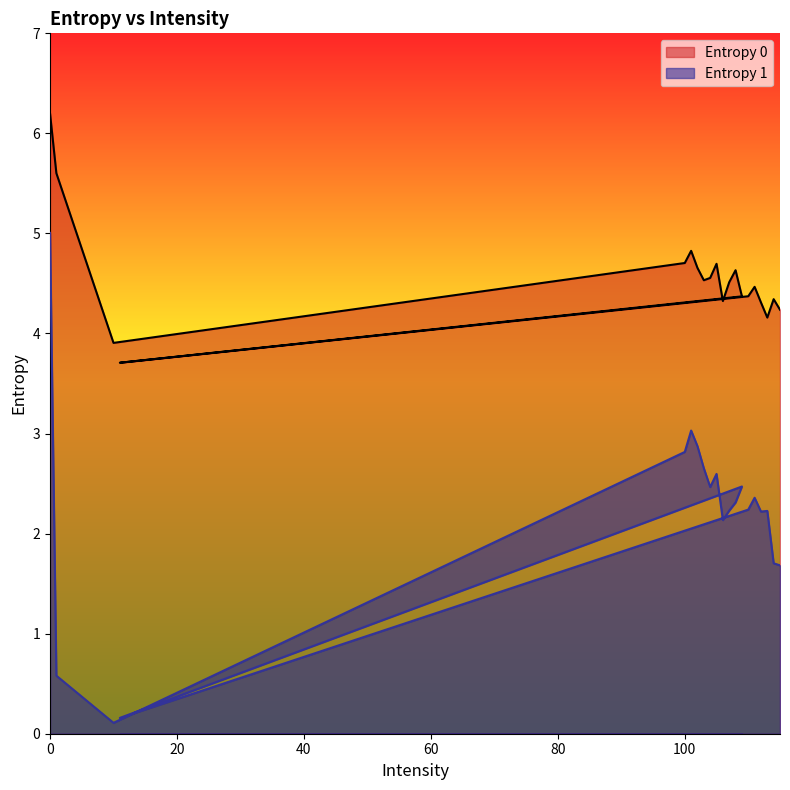

What is the total value across all series at 112?

6.5